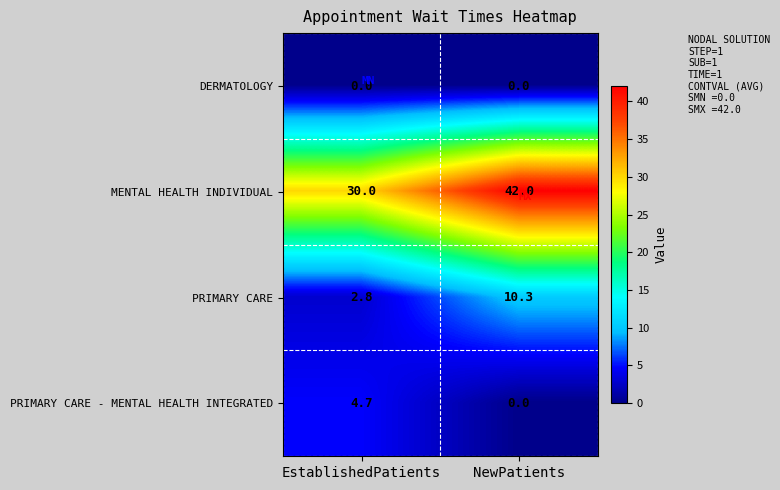

Which series has the largest range (max minus min)?

MENTAL HEALTH INDIVIDUAL